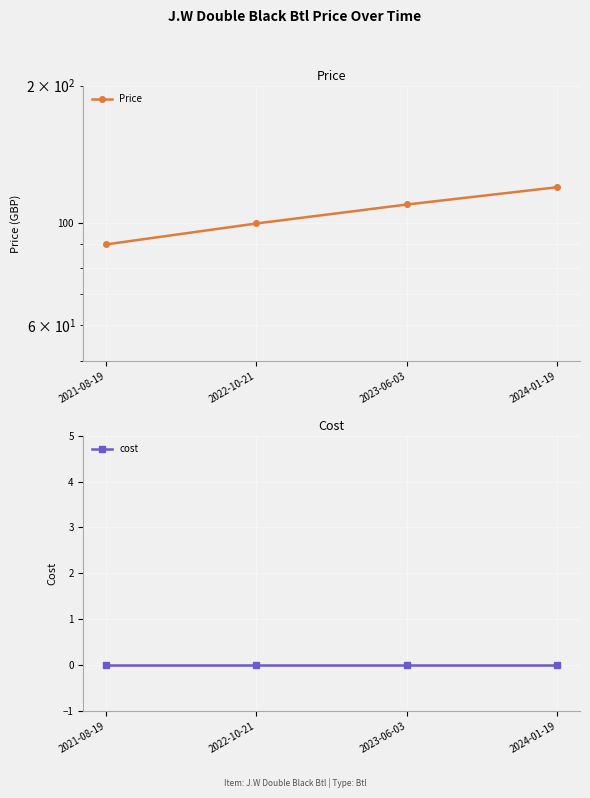

At which category does the chart reach its minimum across all series?

2021-08-19